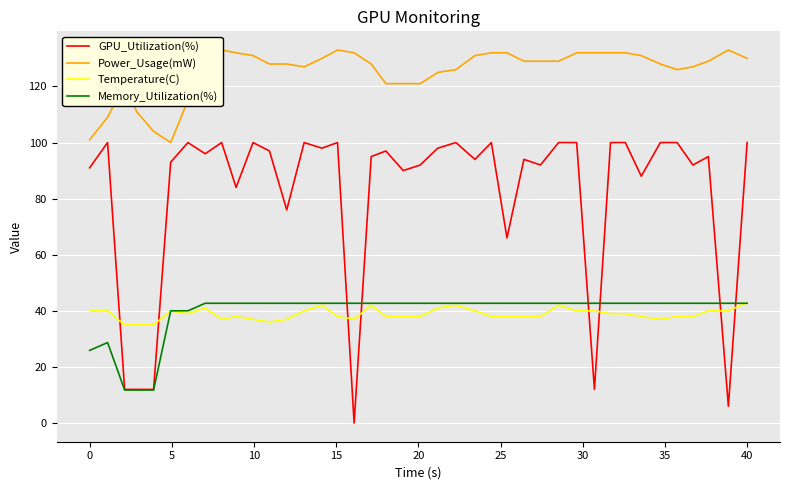

What is the highest value of the GPU_Utilization(%) series?

100.0